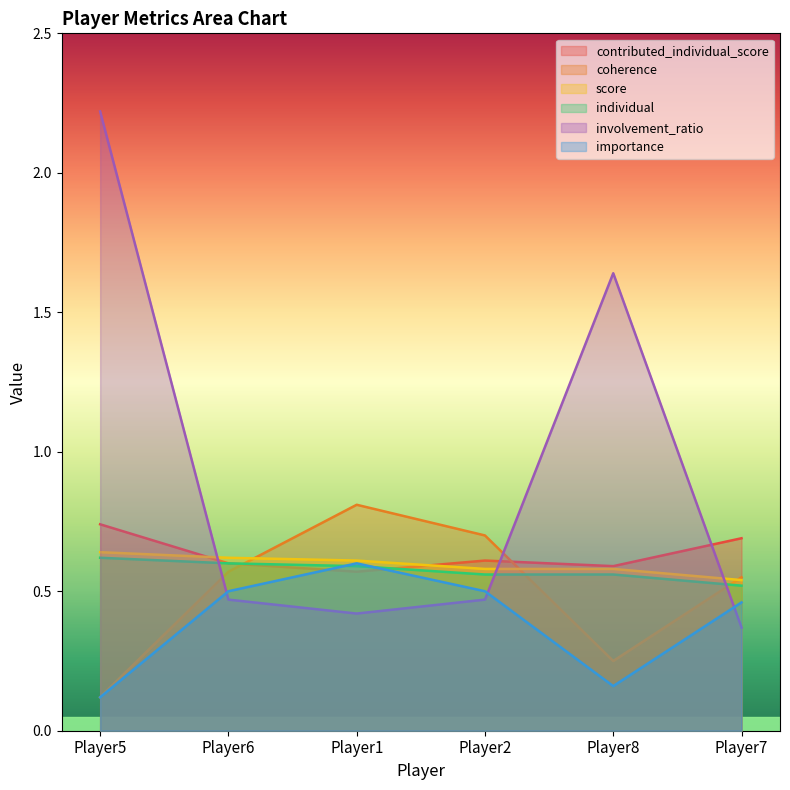

Is the value of score at Player6 greater than the value of involvement_ratio at Player2?

Yes